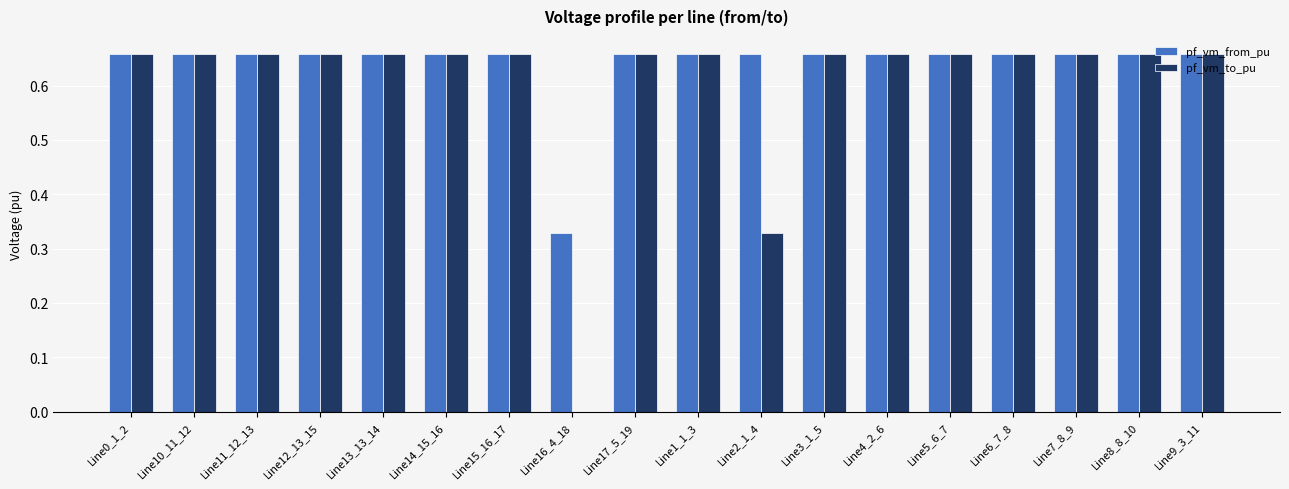

What is the sum of the pf_vm_from_pu values at Line12_13_15 and Line0_1_2?

1.3